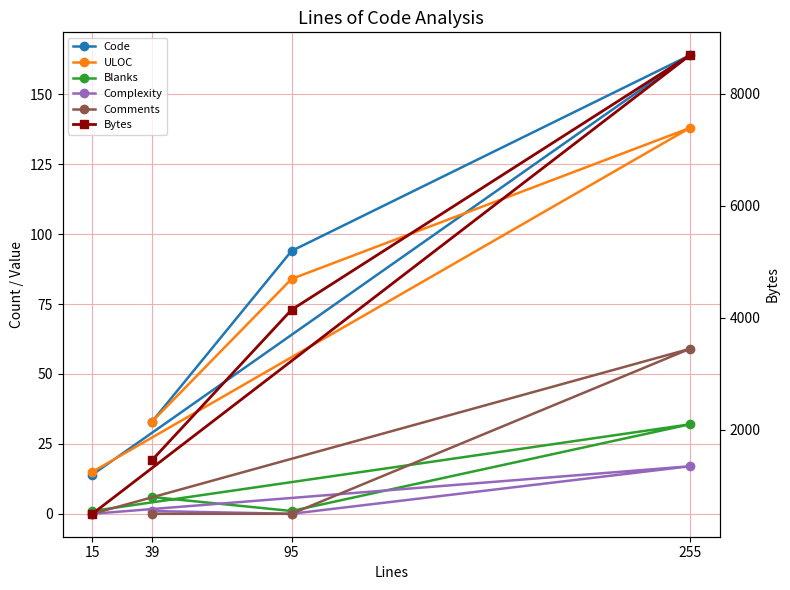

How many lines are shown in the chart?

6